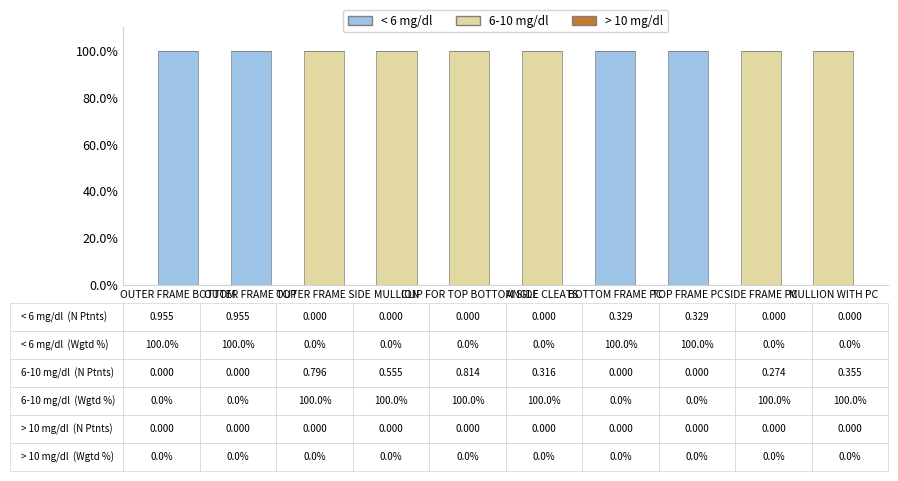

What is the sum of the < 6 mg/dl values at SIDE FRAME PC and OUTER FRAME TOP?

100